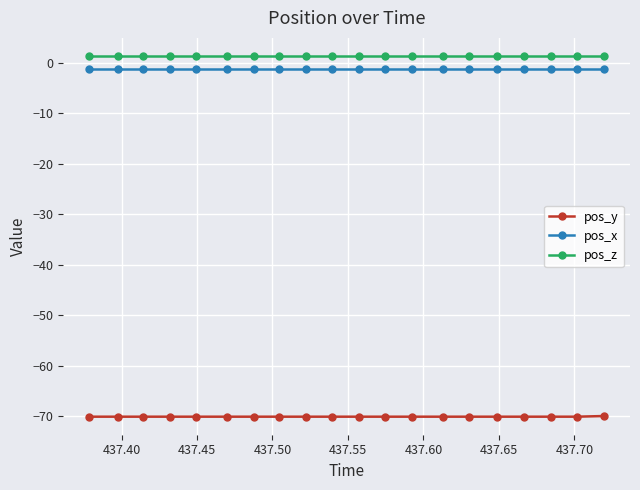

What is the smallest value displayed?

-70.1